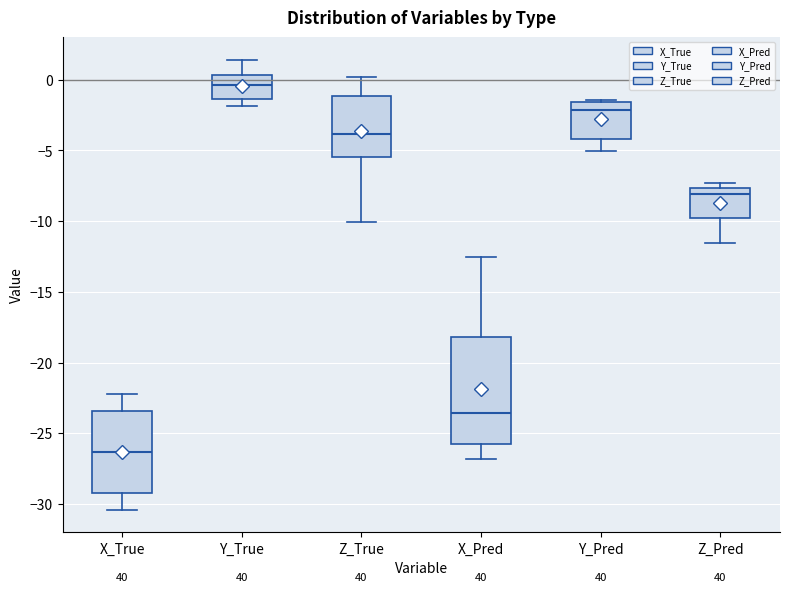

Which box is the tallest, from its lower edge to its upper edge?

X_Pred